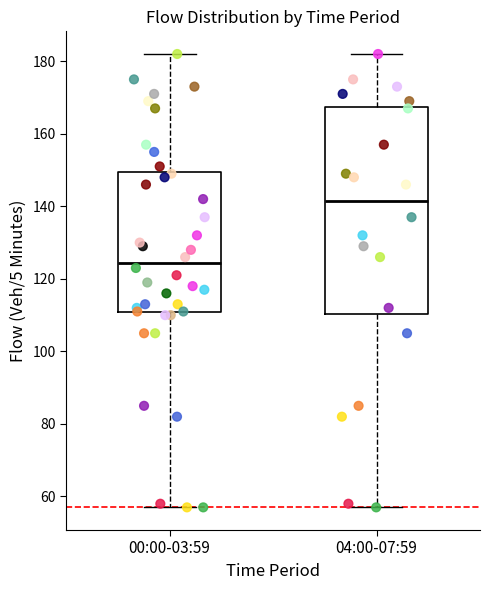

Reading left to right, transcribe this box plot: for each box, give where its median line is, the range the box spans, and where its two whiskers end, as read against the y-axis. The values are not printed on the chart, so give them approximately, as read against the axis.

00:00-03:59: median 124, box 112 to 150, whiskers 58 to 182
04:00-07:59: median 142, box 110 to 168, whiskers 58 to 182